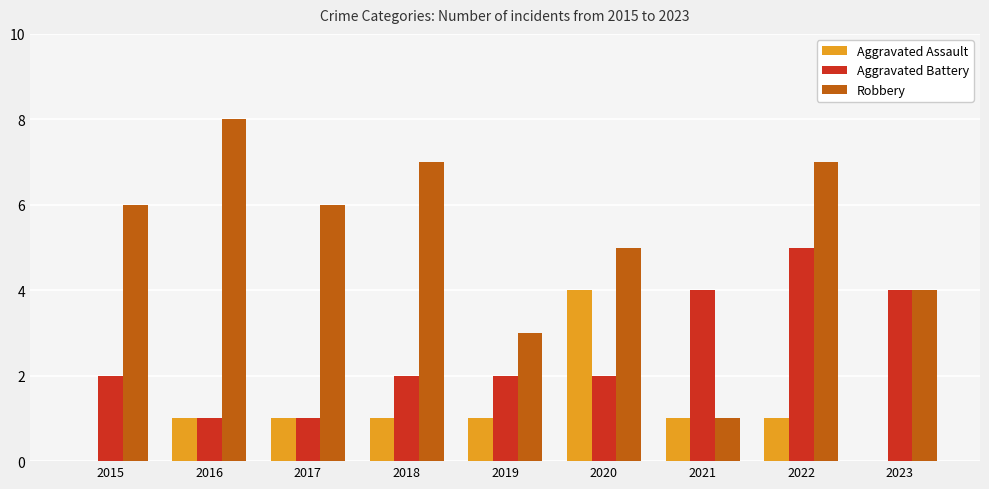

What are all the series names shown in the legend?

Aggravated Assault, Aggravated Battery, Robbery